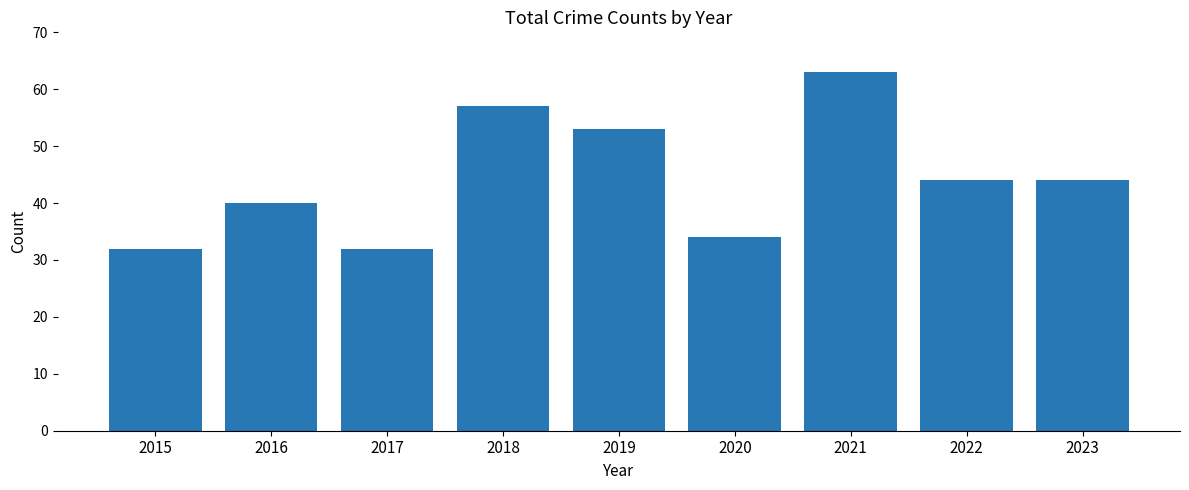

What is the value of the 3rd bar from the left?

32